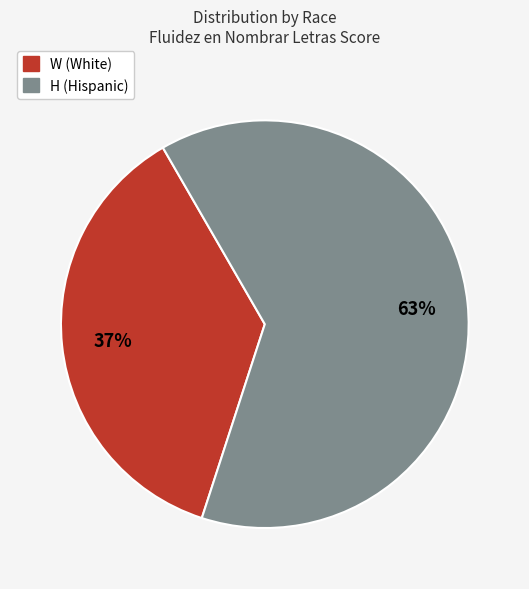

To the nearest percent, what is the average slice percentage?

50%